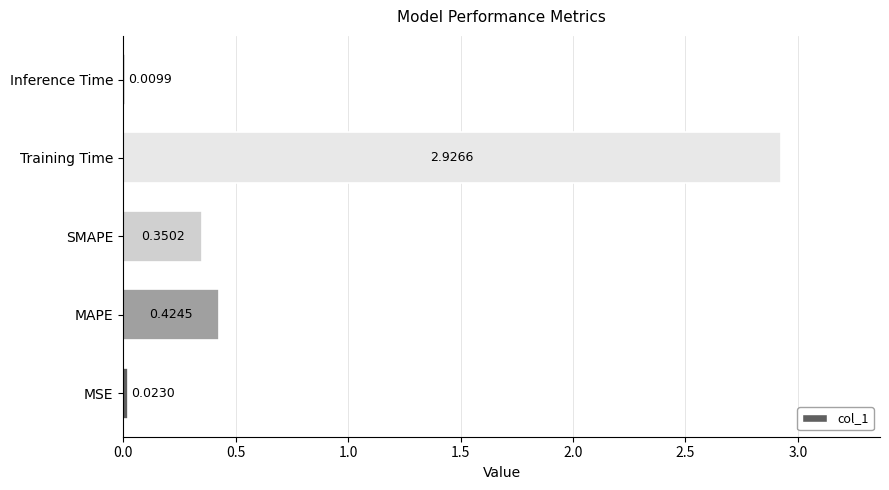

What is the sum of the values at SMAPE and Training Time?

3.3